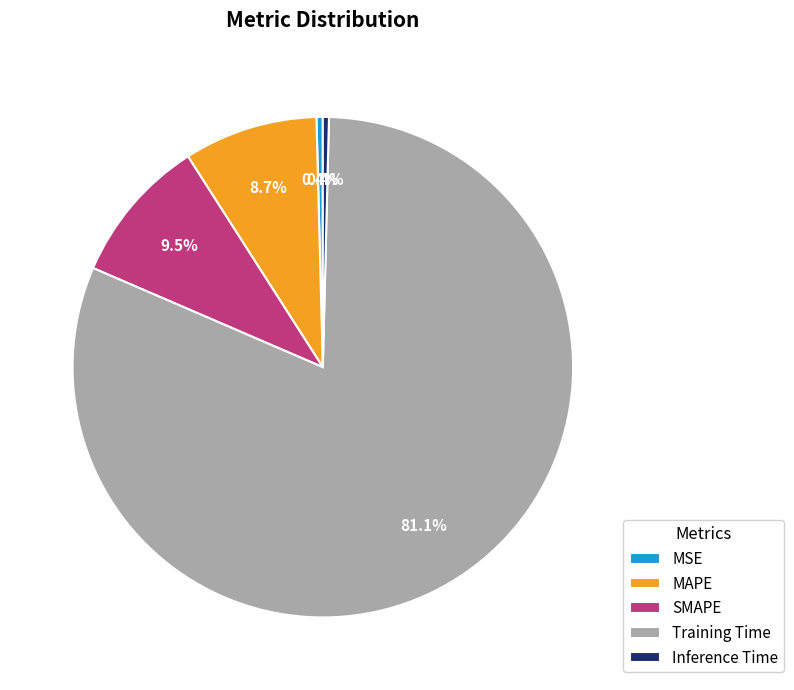

Which slice is the largest?

Training Time